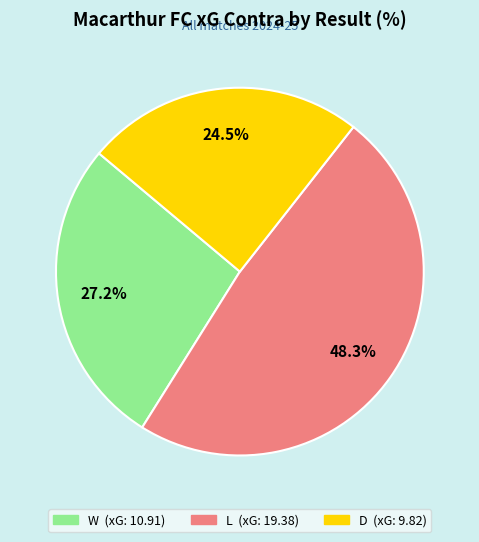

Which category has the biggest portion of the pie?

L